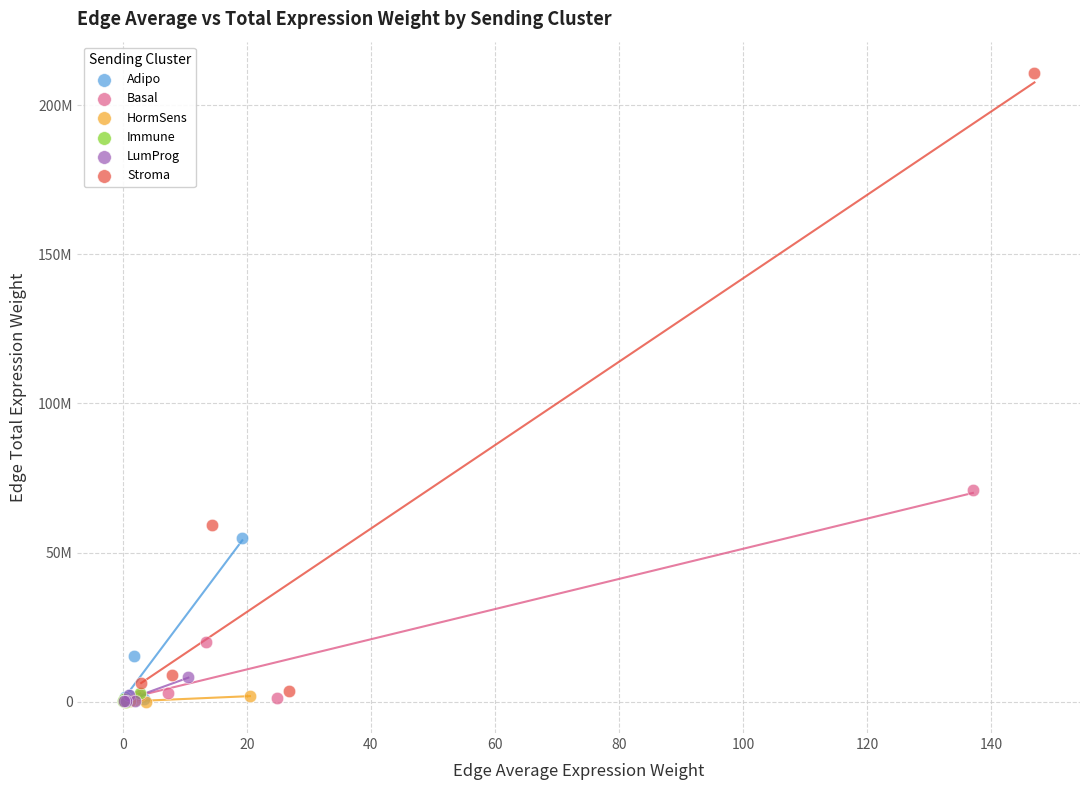

What are all the series names shown in the legend?

Adipo, Basal, HormSens, Immune, LumProg, Stroma